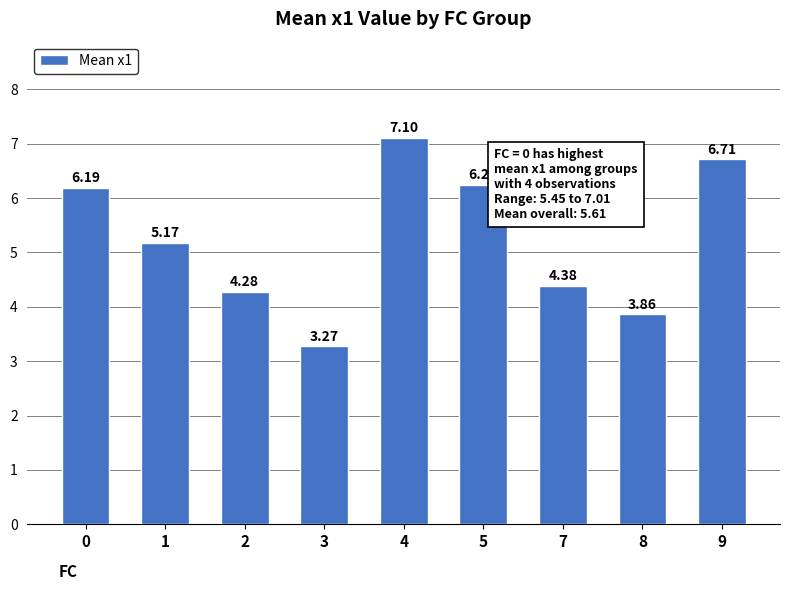

What is the difference between the values at 1 and 8?

1.3